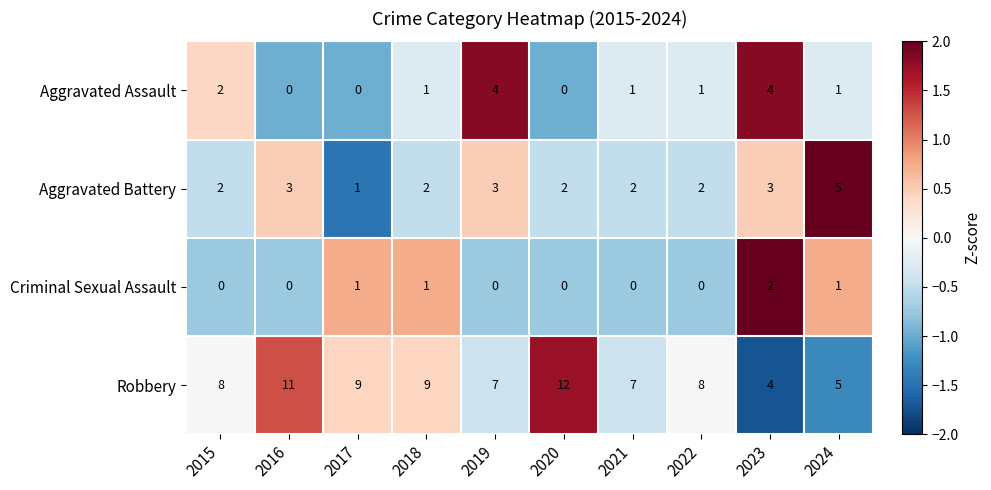

Rank the series at 2022 from lowest to highest value.

Criminal Sexual Assault, Aggravated Assault, Aggravated Battery, Robbery